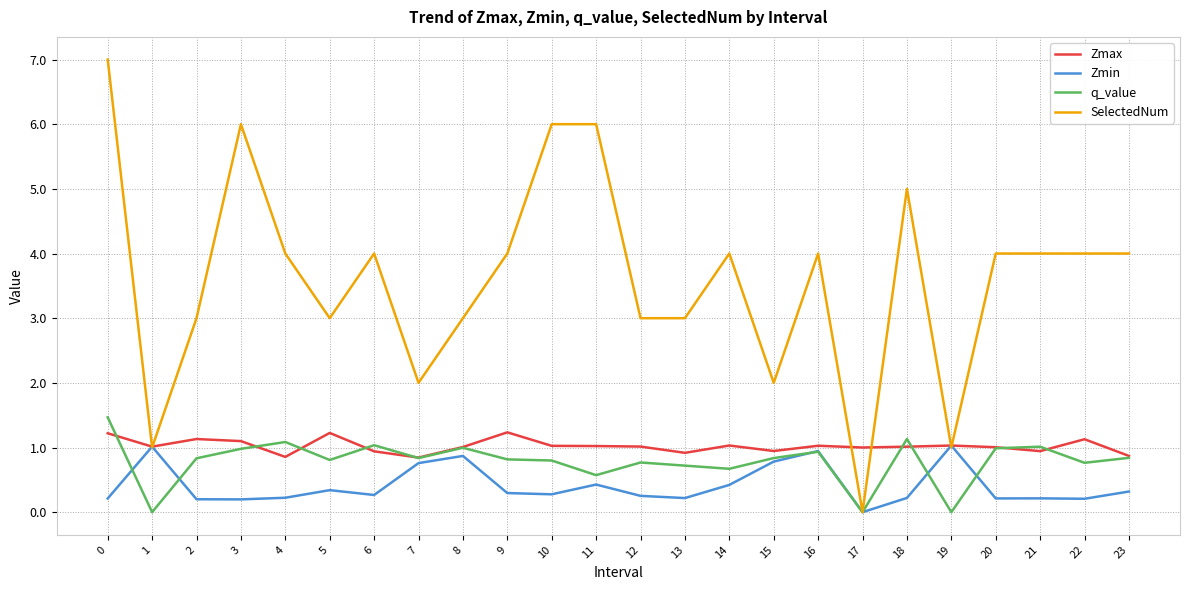

What are all the series names shown in the legend?

Zmax, Zmin, q_value, SelectedNum